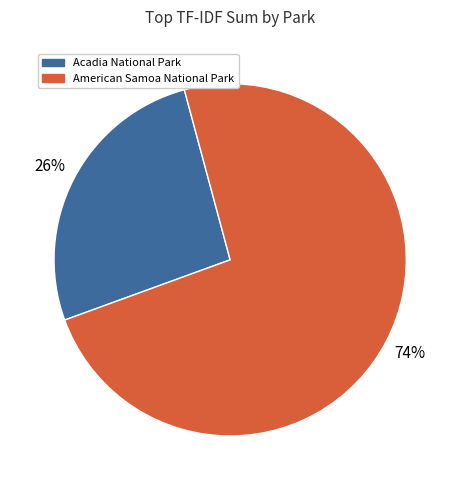

To the nearest percent, what is the average slice percentage?

50%